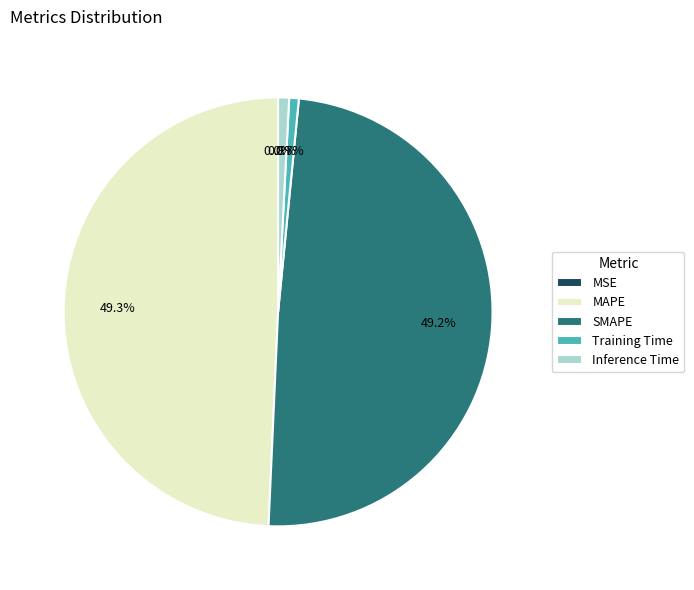

What percentage do Training Time and SMAPE together represent?

49.9%